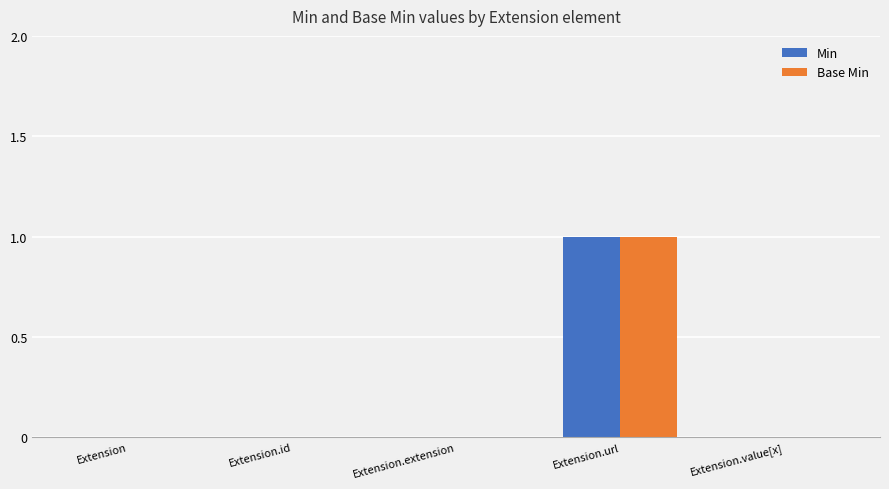

What is the highest value of the Base Min series?

1